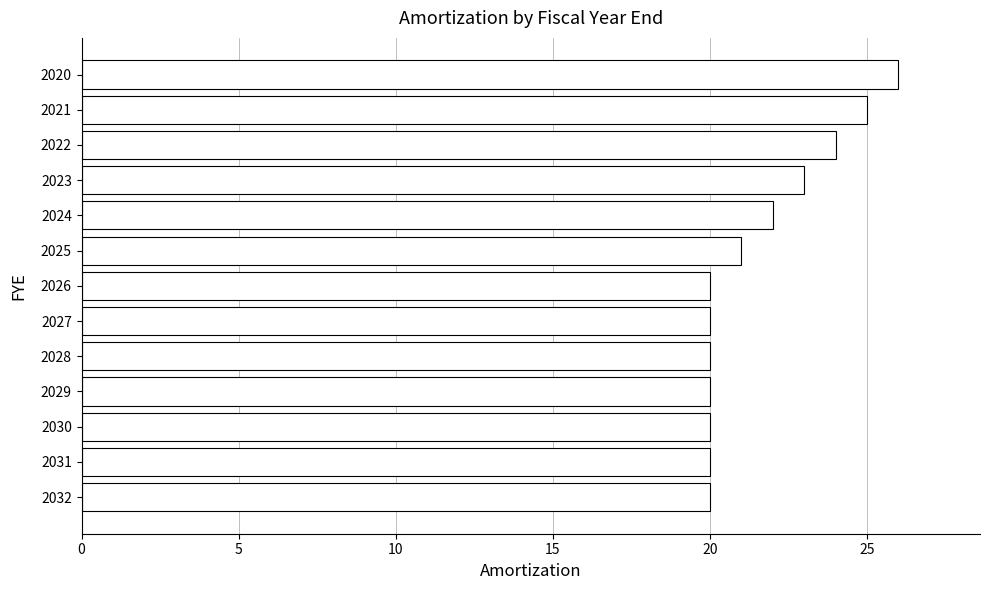

What is the minimum value shown in the chart?

20